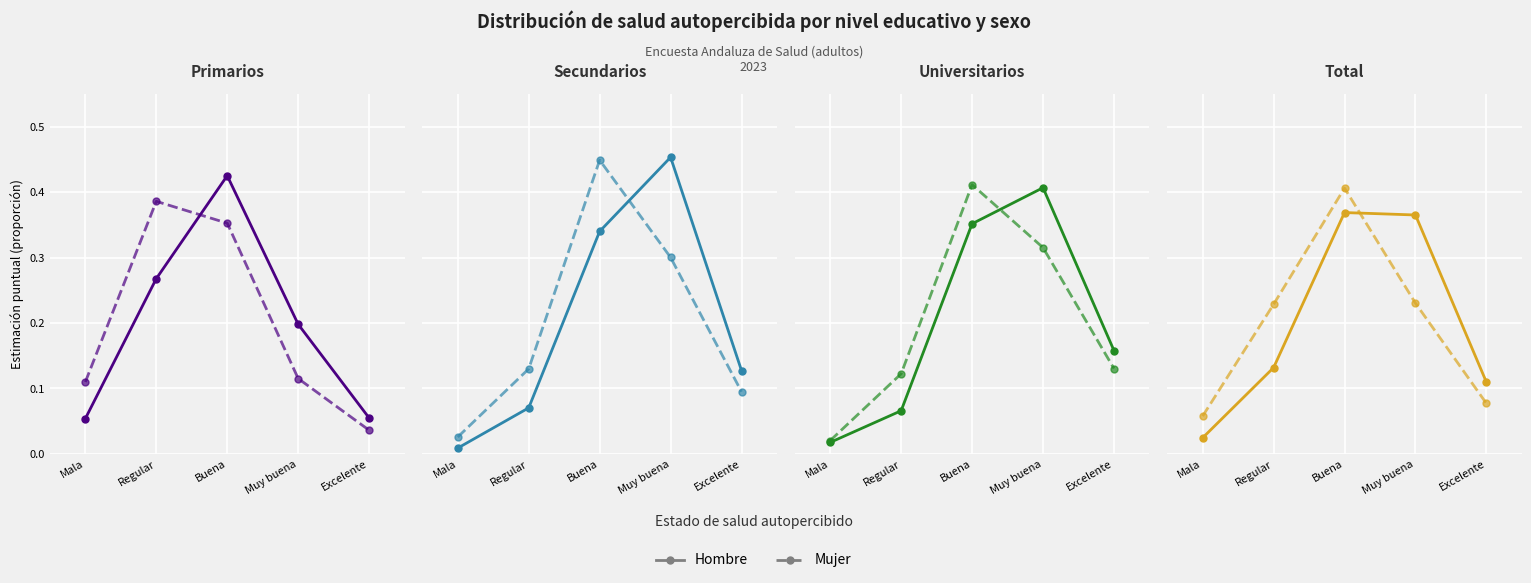

The value of Hombre at Excelente is 0.0. True or false?

False